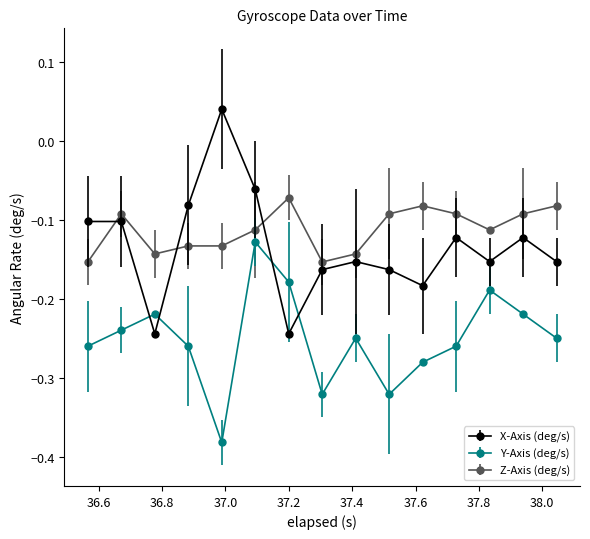

Rank the series by their maximum value, from lowest to highest.

Y-Axis (deg/s), Z-Axis (deg/s), X-Axis (deg/s)